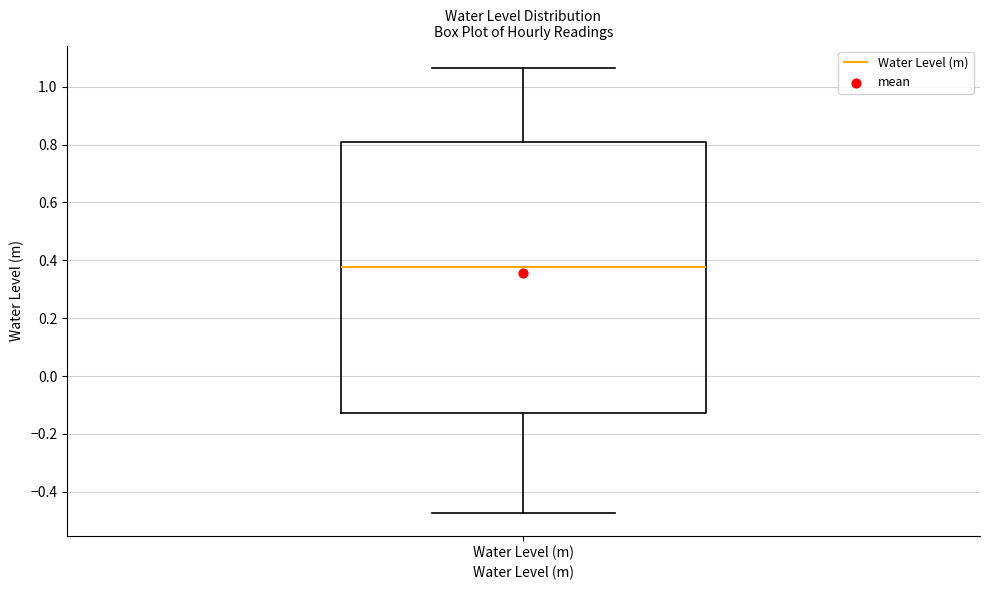

Transcribe this box plot: give where the median line is, the range the box spans, and where the two whiskers end, as read against the y-axis. The values are not printed on the chart, so give them approximately, as read against the axis.

median 0.38, box -0.12 to 0.80, whiskers -0.48 to 1.06